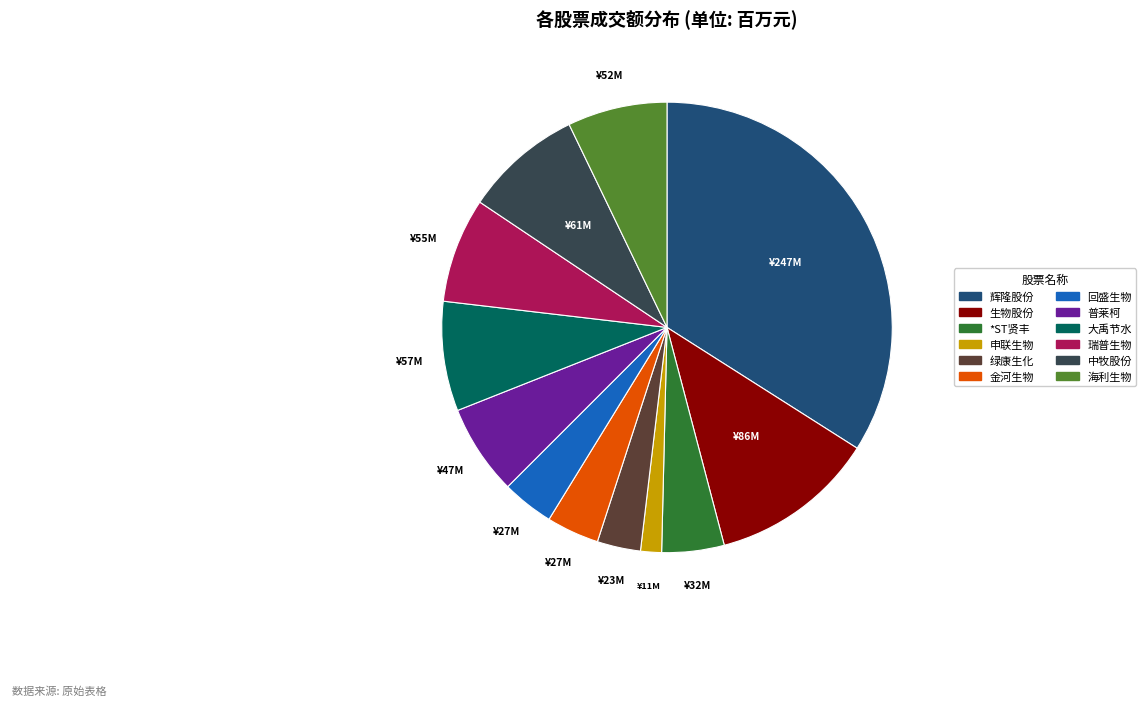

Is the sum of 辉隆股份 and 海利生物 greater than half?

No